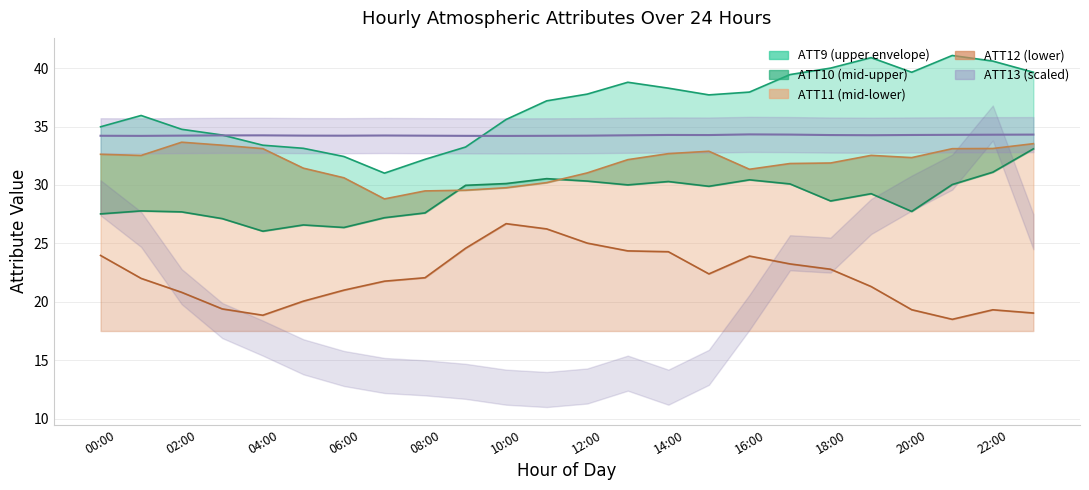

At which category is the sum across all series the highest?

14:00